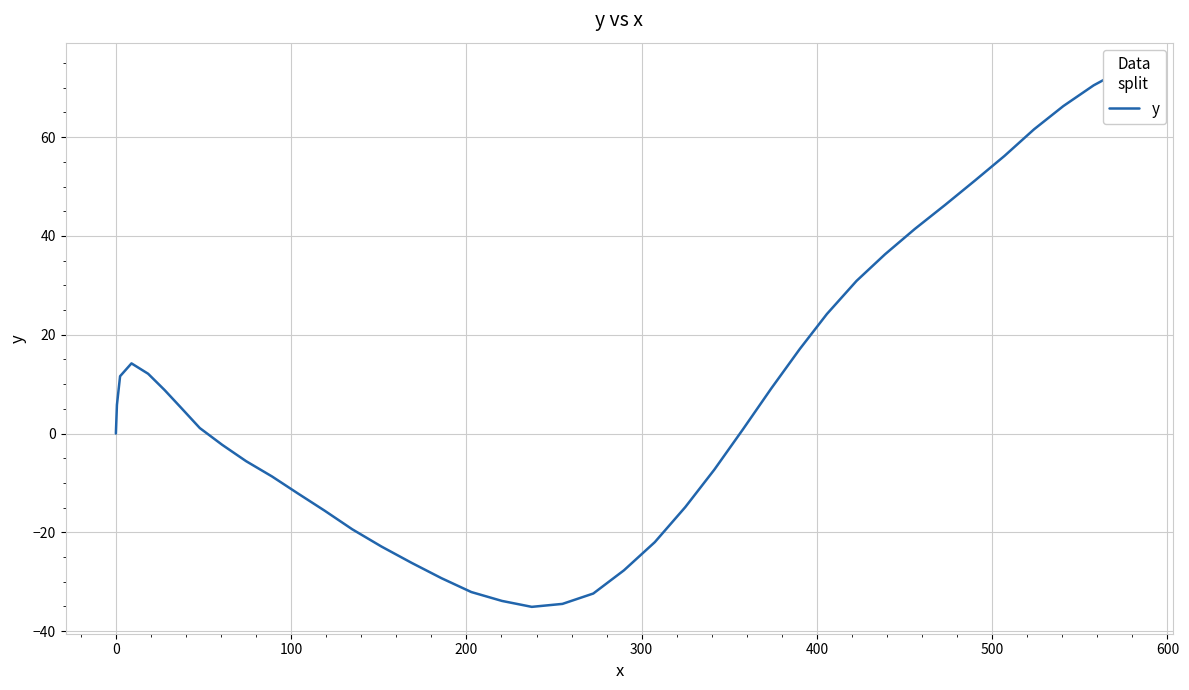

What is the minimum value shown in the chart?

-35.1